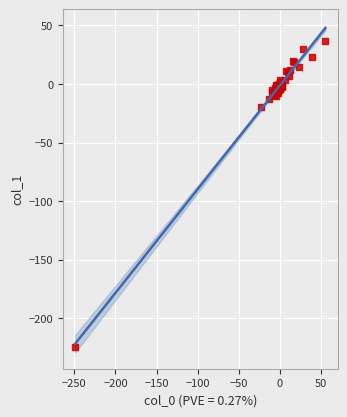

What Y value in the scatter plot is closest to -94?

-19.5